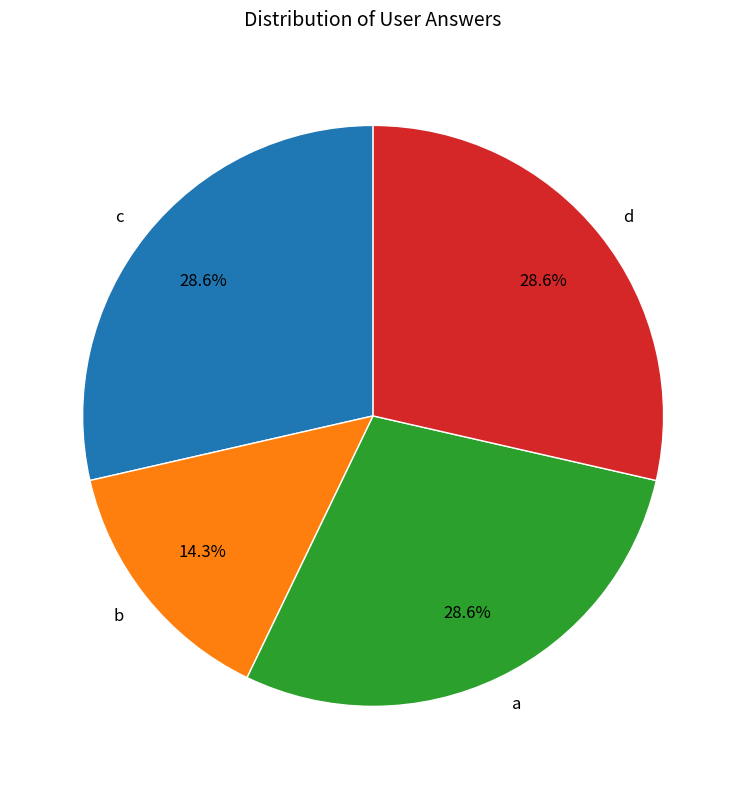

Is it true that a is 2% of the pie?

False